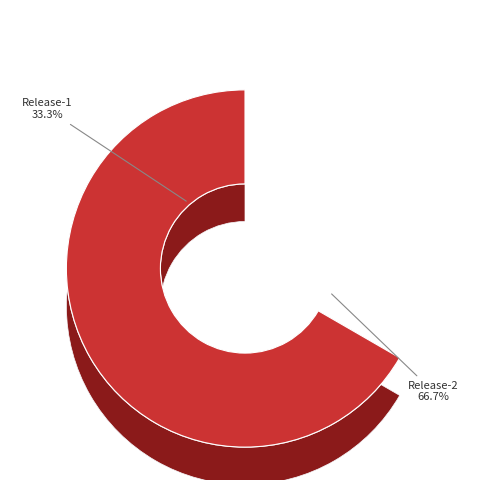

What is the ratio of the value at Release-2 to the value at Release-1?

2.0